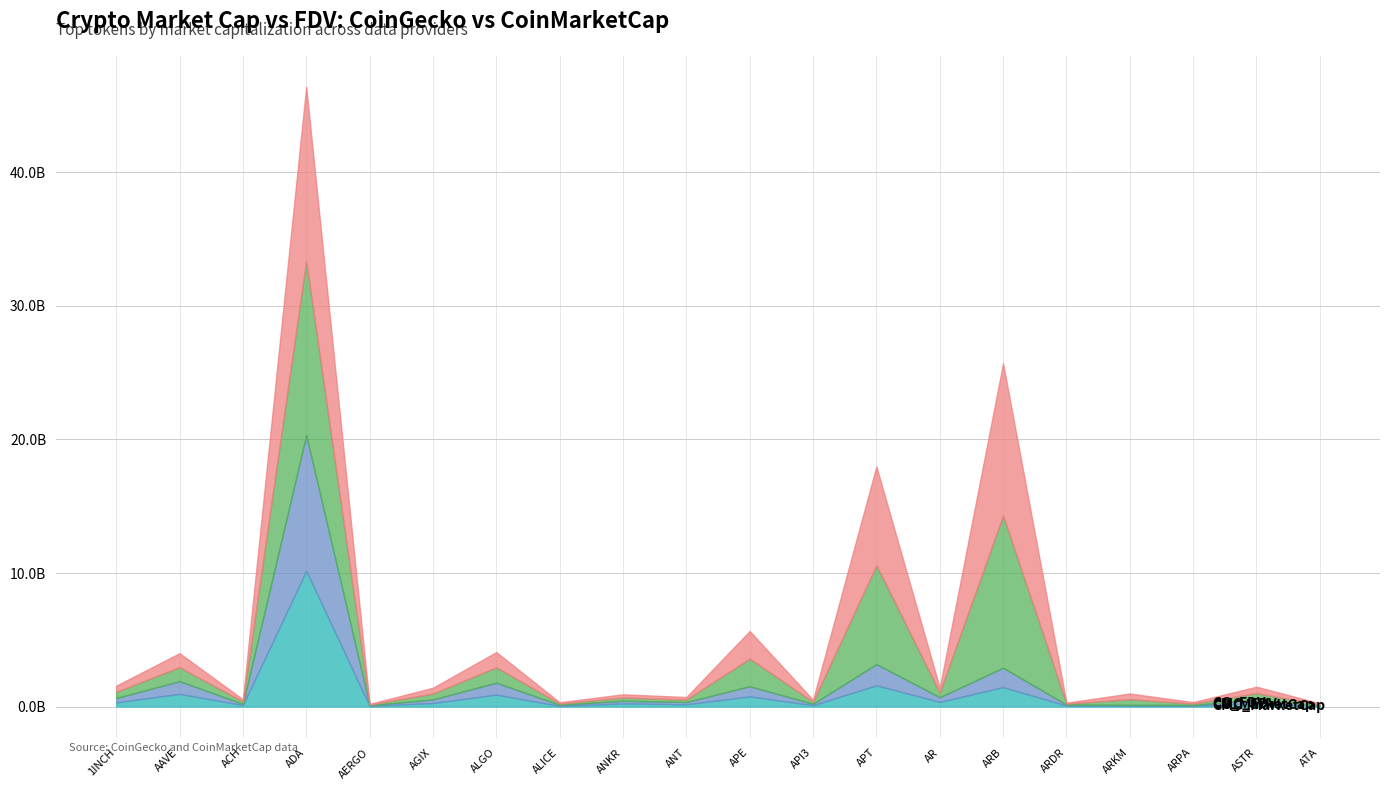

At ARPA, list the series in order from largest to smallest.

CG_FDV, CMC_FDV, CMC_MarketCap, CG_MarketCap